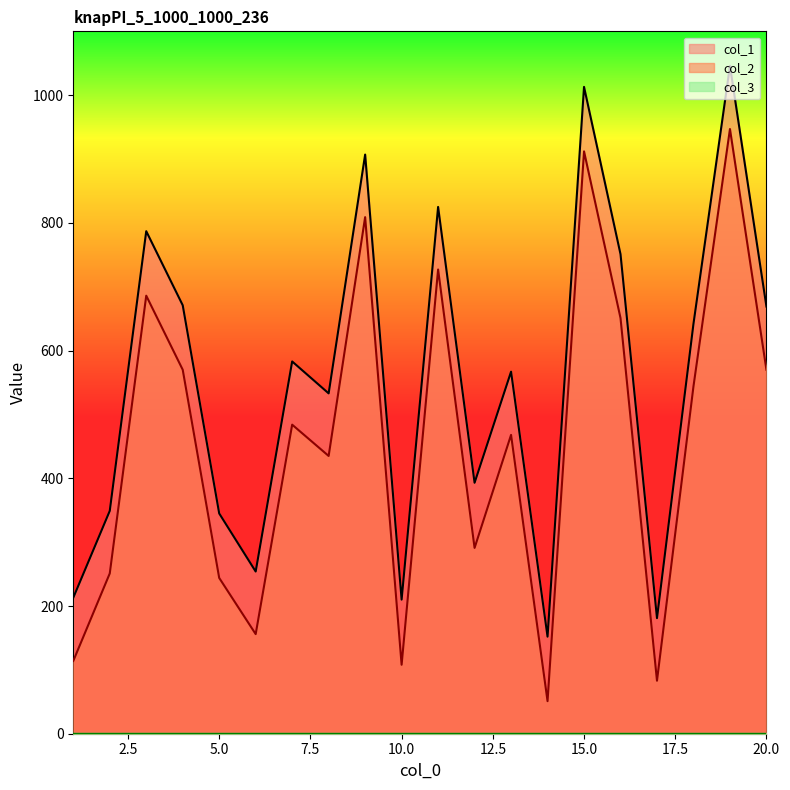

True or false: col_1 has more than 0 interior local peaks.

True